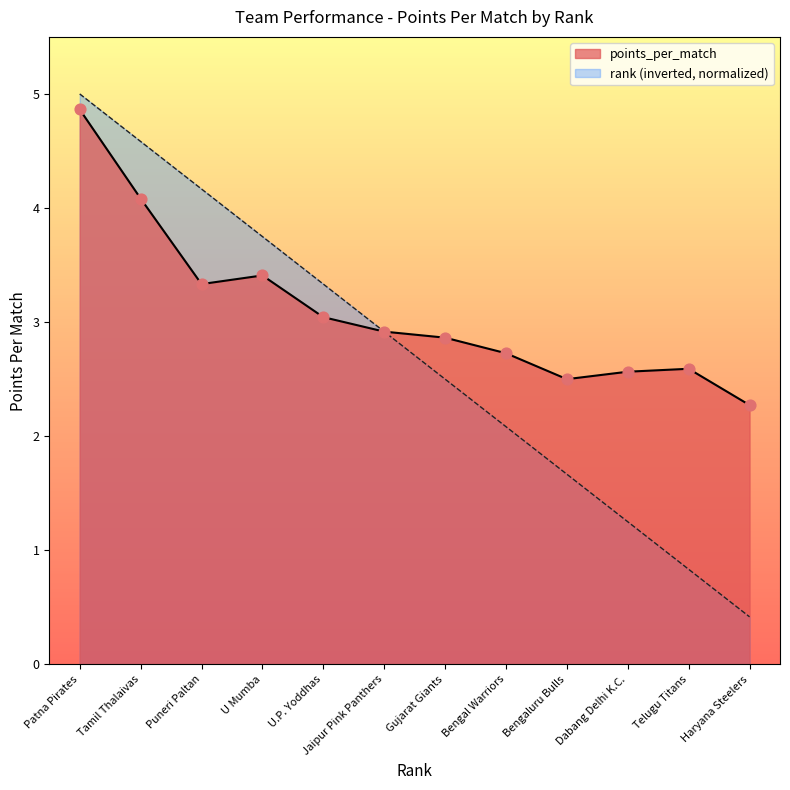

What is the total value across all series at Bengaluru Bulls?

4.2